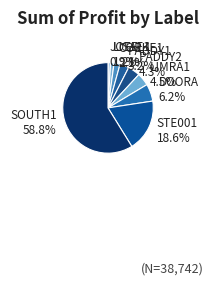

What percentage is the STE001 slice, to the nearest percent?

19%